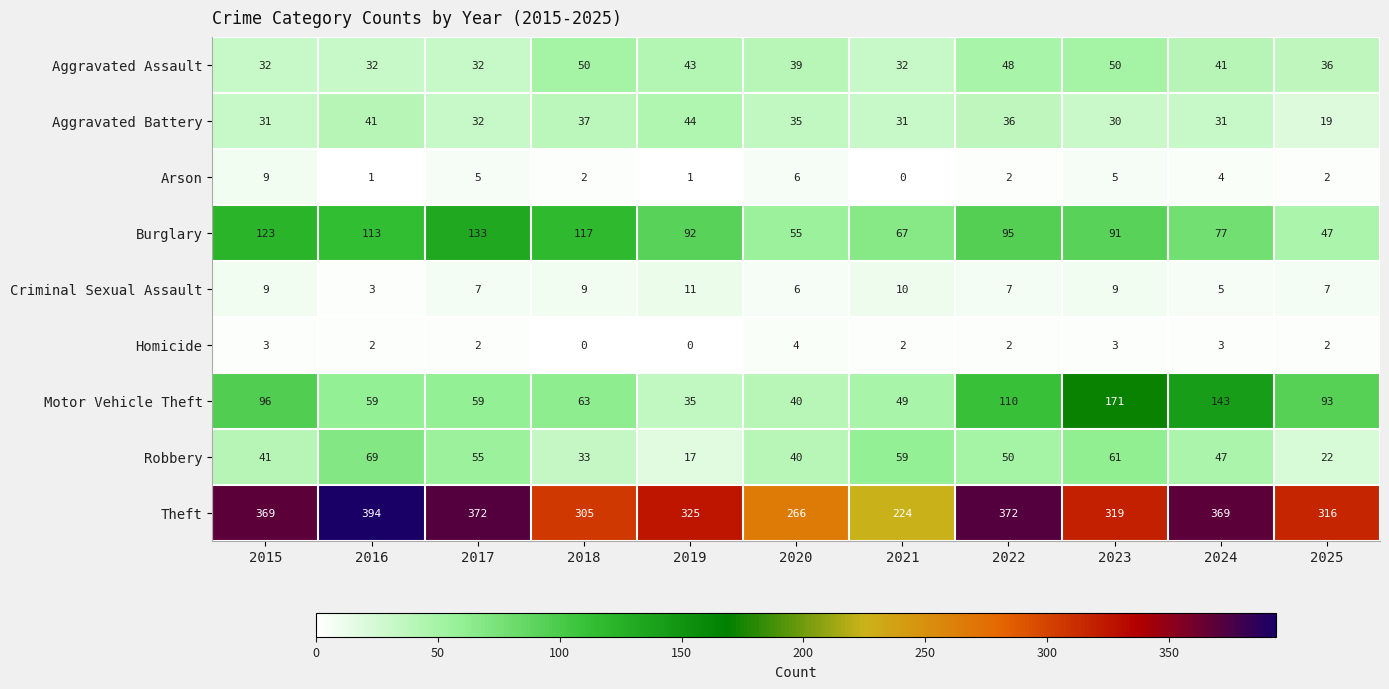

How many distinct data groups are displayed?

9